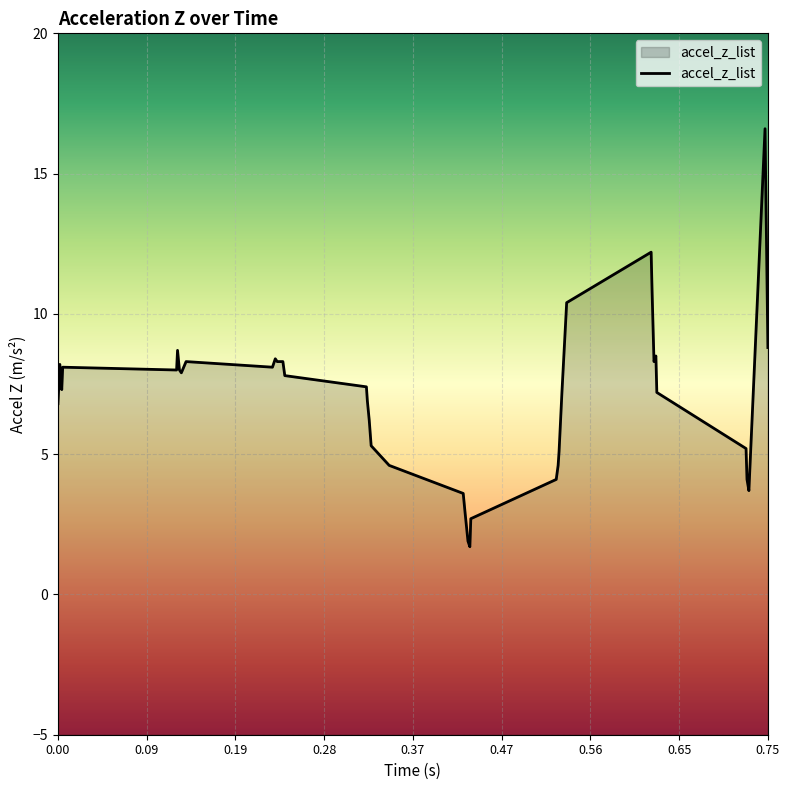

How many lines are shown in the chart?

1